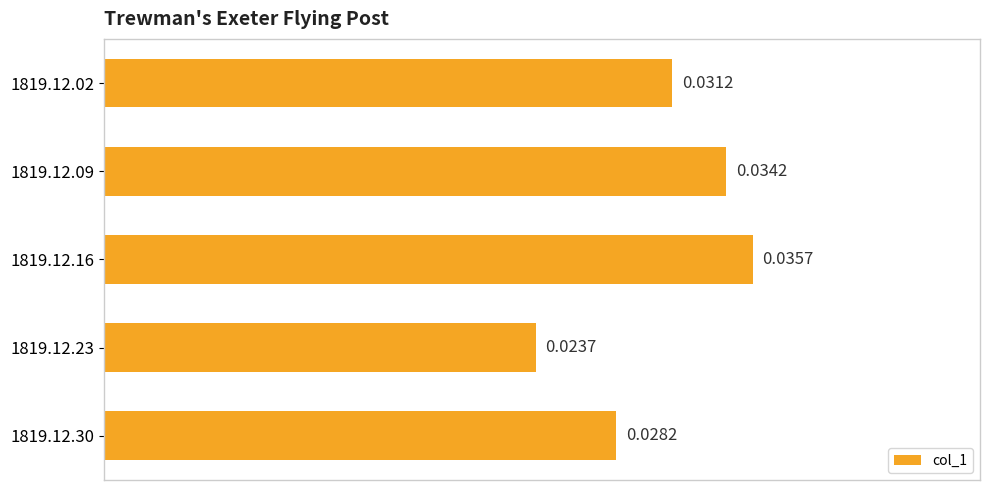

Rank the categories by value from lowest to highest.

1819.12.23, 1819.12.30, 1819.12.02, 1819.12.09, 1819.12.16